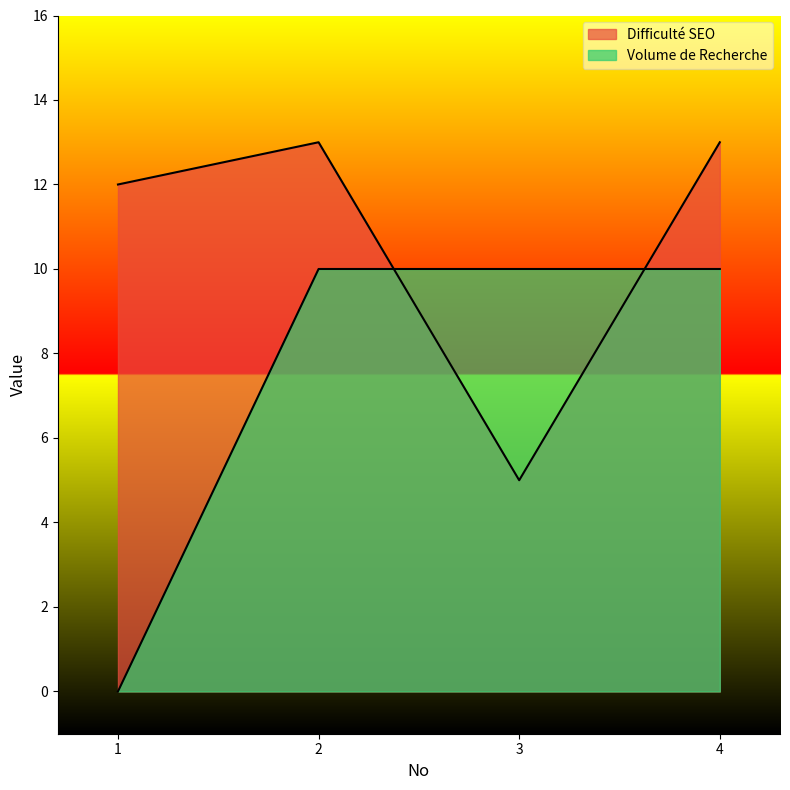

Which series ends up on top after the final intersection of Volume de Recherche and Difficulté SEO?

Difficulté SEO